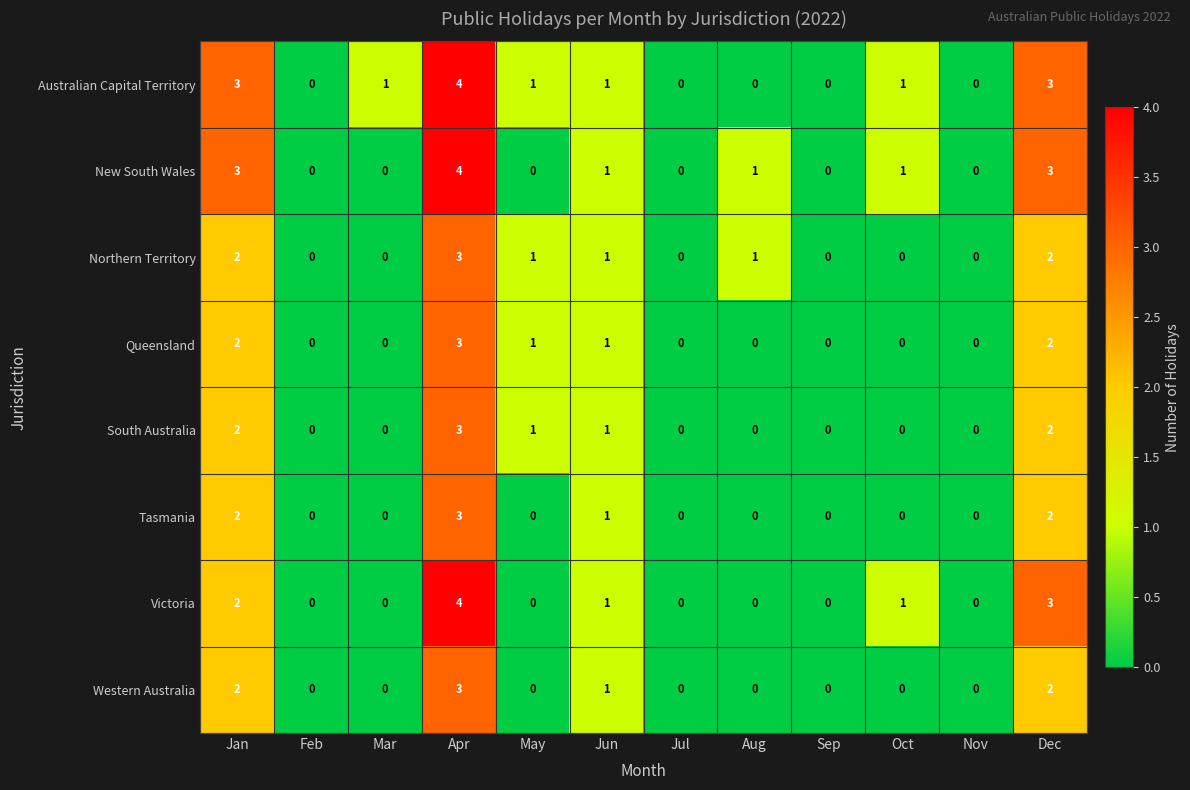

At which label is Tasmania closest to 1?

Jun